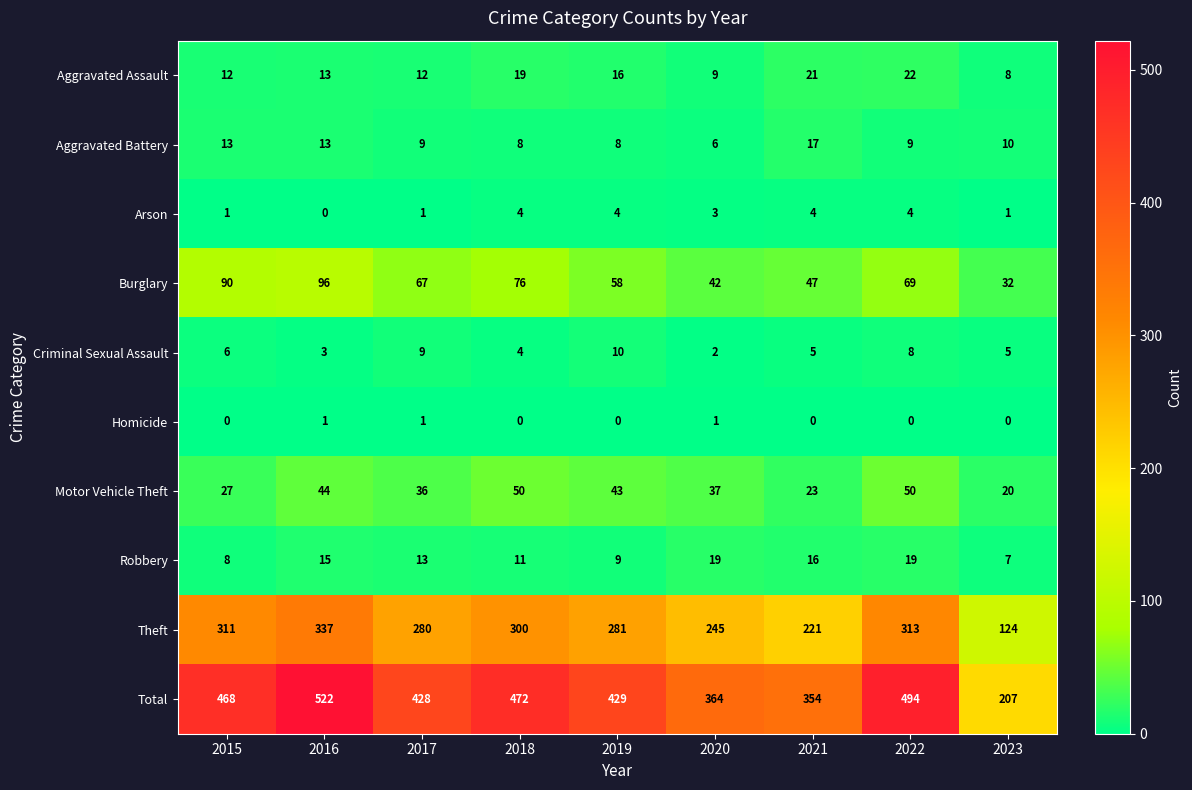

What is the greatest value displayed?

522